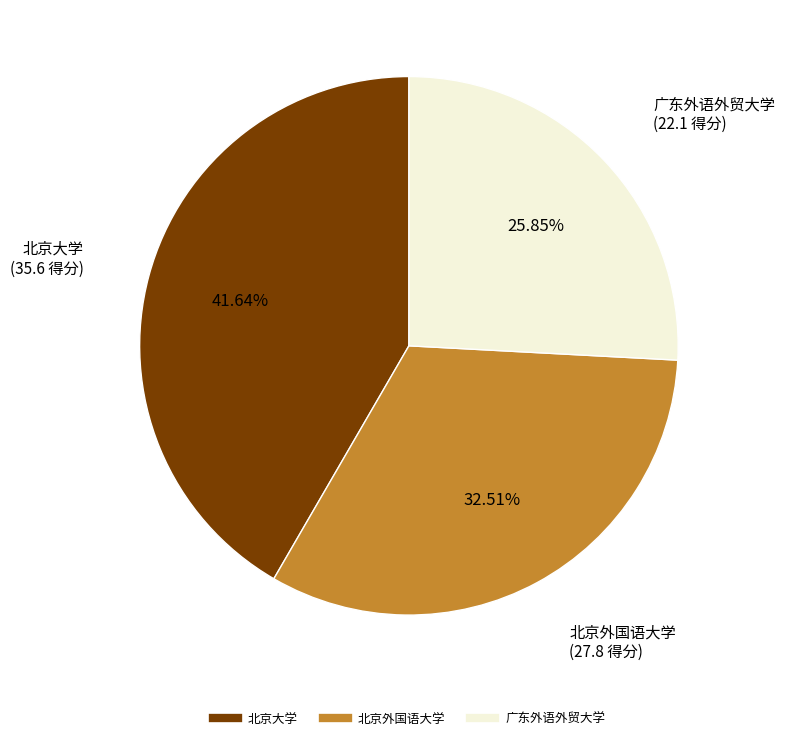

Rank the categories by value from lowest to highest.

广东外语外贸大学, 北京外国语大学, 北京大学